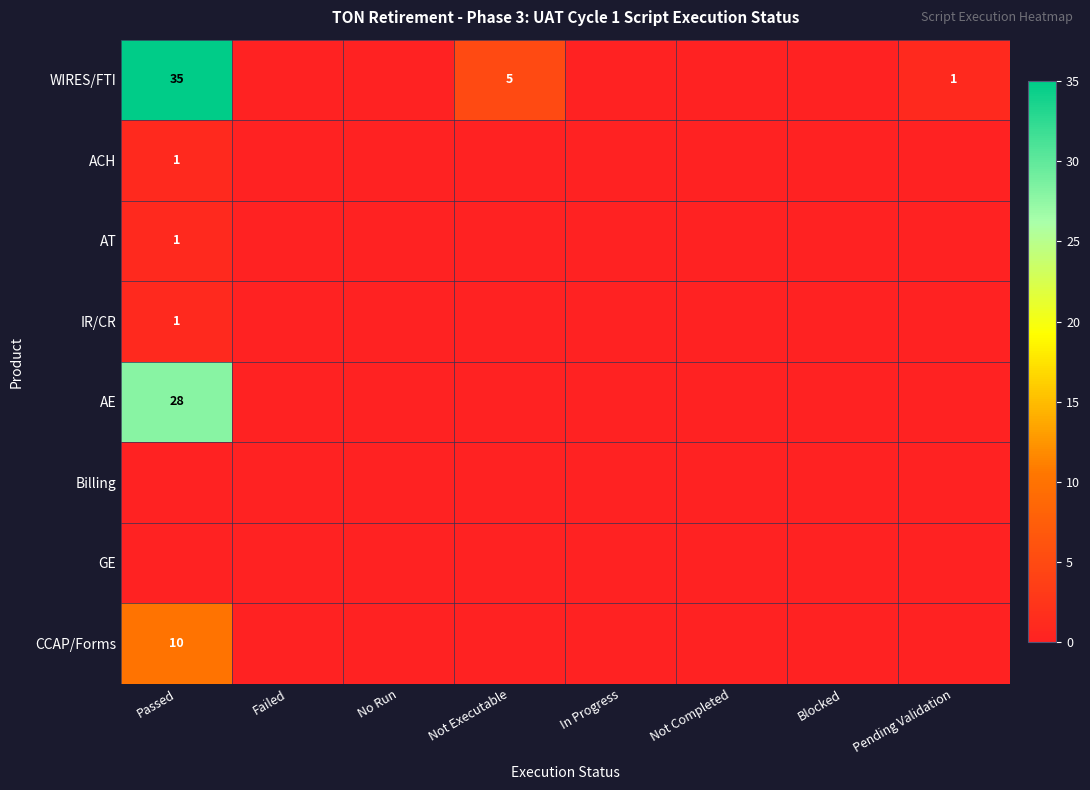

Which label corresponds to the largest value in the chart?

Passed